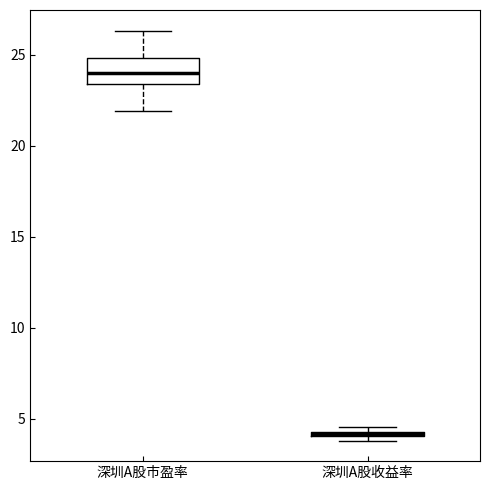

Which box's median line is the highest?

深圳A股市盈率